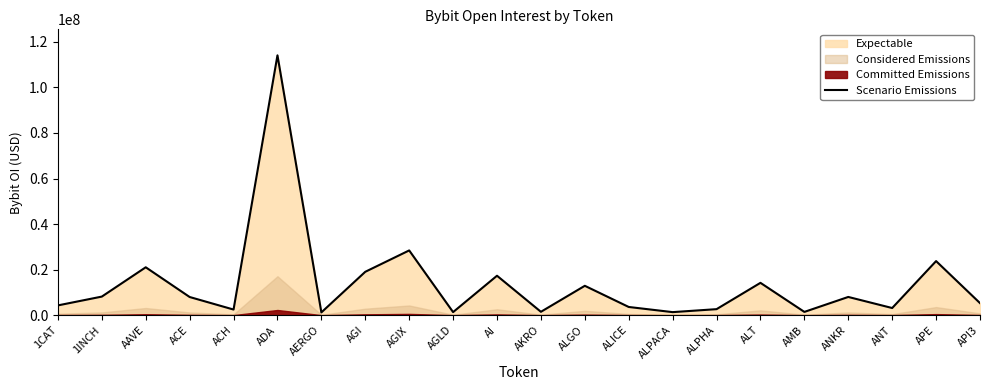

What is the label of the 19th point from the right?

ACE